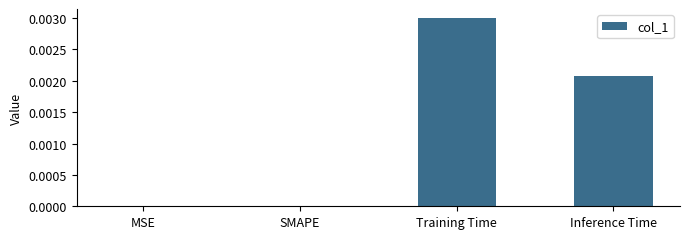

The chart shows a value of 0.0 at Inference Time. True or false?

True